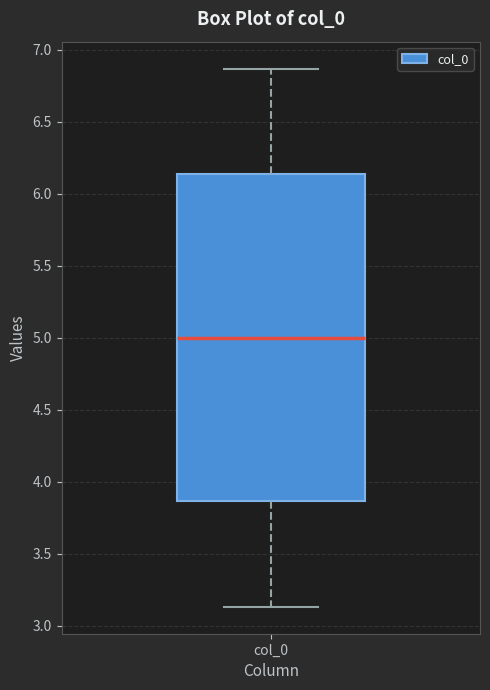

Read this box plot against the y-axis: the position of the median line, the range covered by the box, and the ends of both whiskers. The values are not printed on the chart, so give them approximately, as read against the axis.

median 5.00, box 3.85 to 6.15, whiskers 3.15 to 6.85